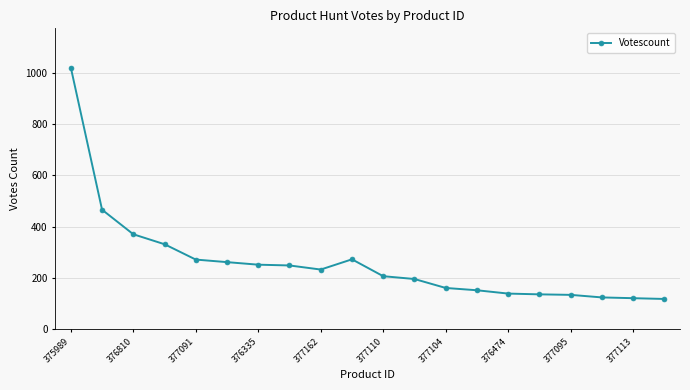

What is the maximum value shown in the chart?

1022